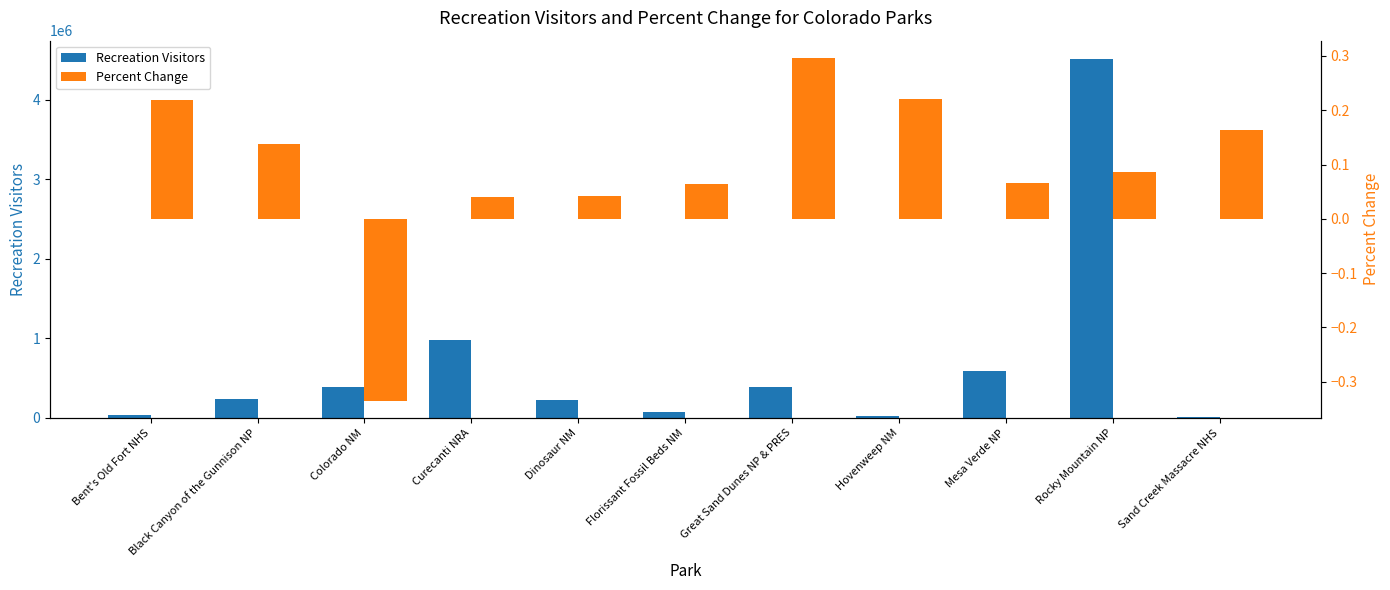

Which category has the highest value in the Recreation Visitors series?

Rocky Mountain NP